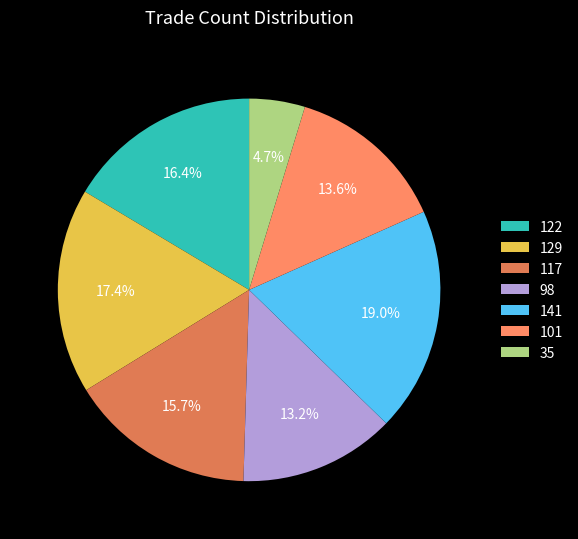

Which has a higher value, 117 or 101?

117